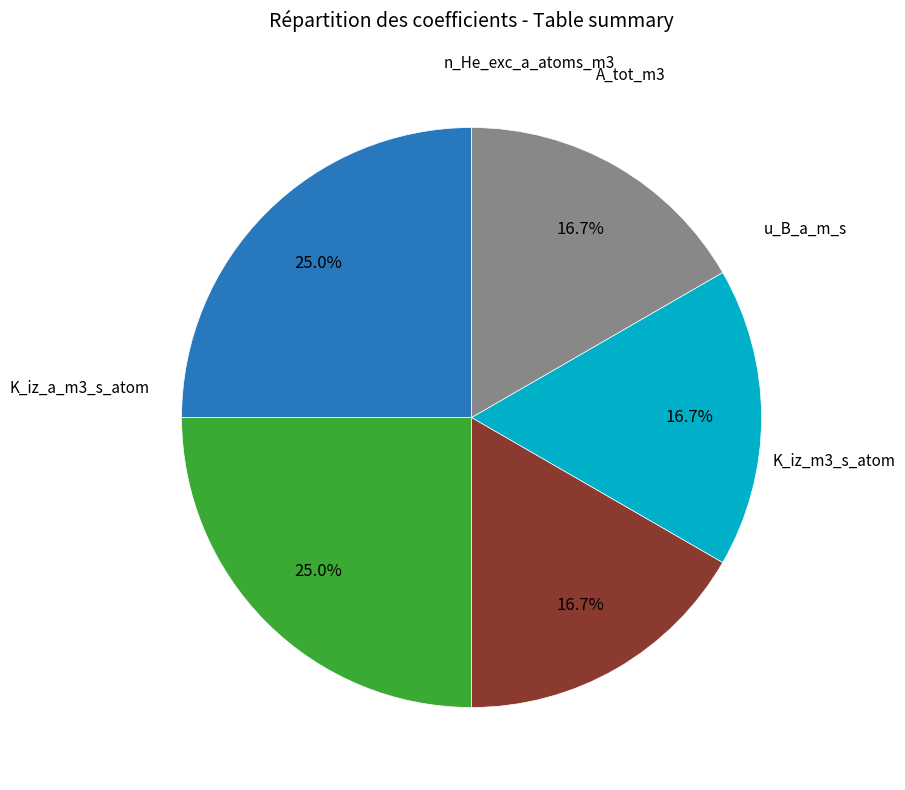

Is there any slice that represents more than half of the pie?

No